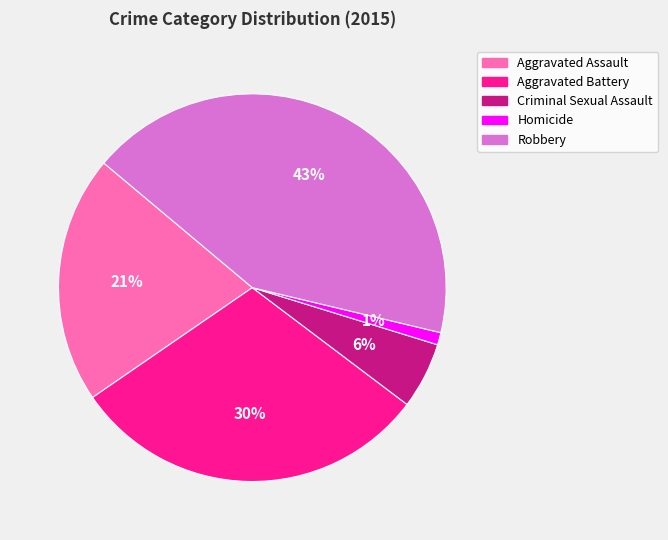

What is the largest slice in the pie chart?

Robbery